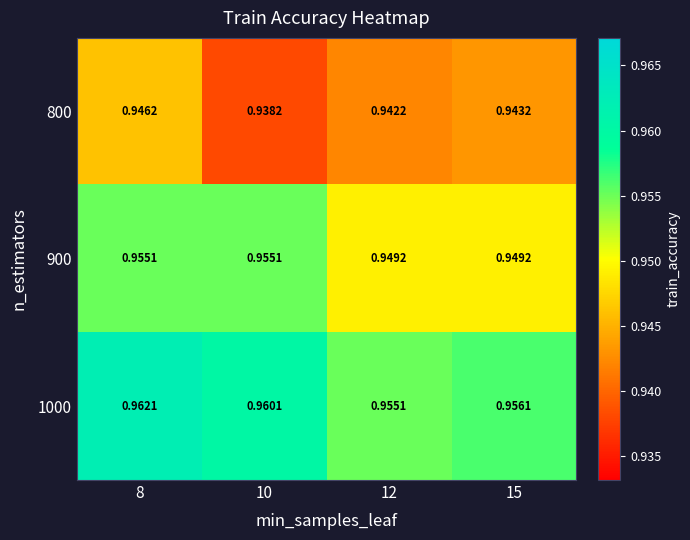

At how many categories does at least one series exceed 0?

4